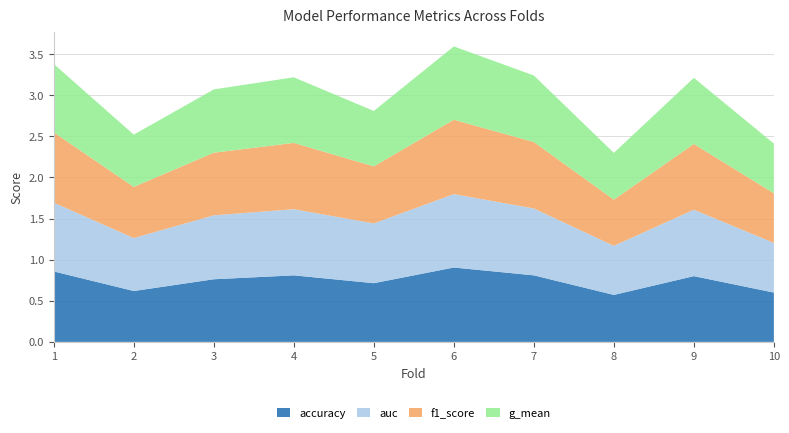

Reading left to right, transcribe all the data shown in this chart.

accuracy: 0.9	0.6	0.8	0.8	0.7	0.9	0.8	0.6	0.8	0.6
auc: 0.8	0.6	0.8	0.8	0.7	0.9	0.8	0.6	0.8	0.6
f1_score: 0.9	0.6	0.8	0.8	0.7	0.9	0.8	0.6	0.8	0.6
g_mean: 0.8	0.6	0.8	0.8	0.7	0.9	0.8	0.6	0.8	0.6